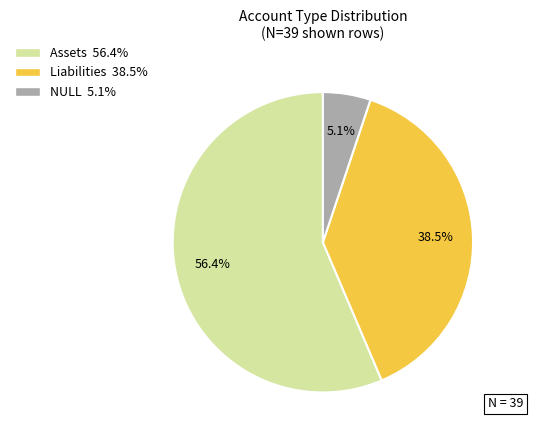

Count the number of slices in the pie.

3